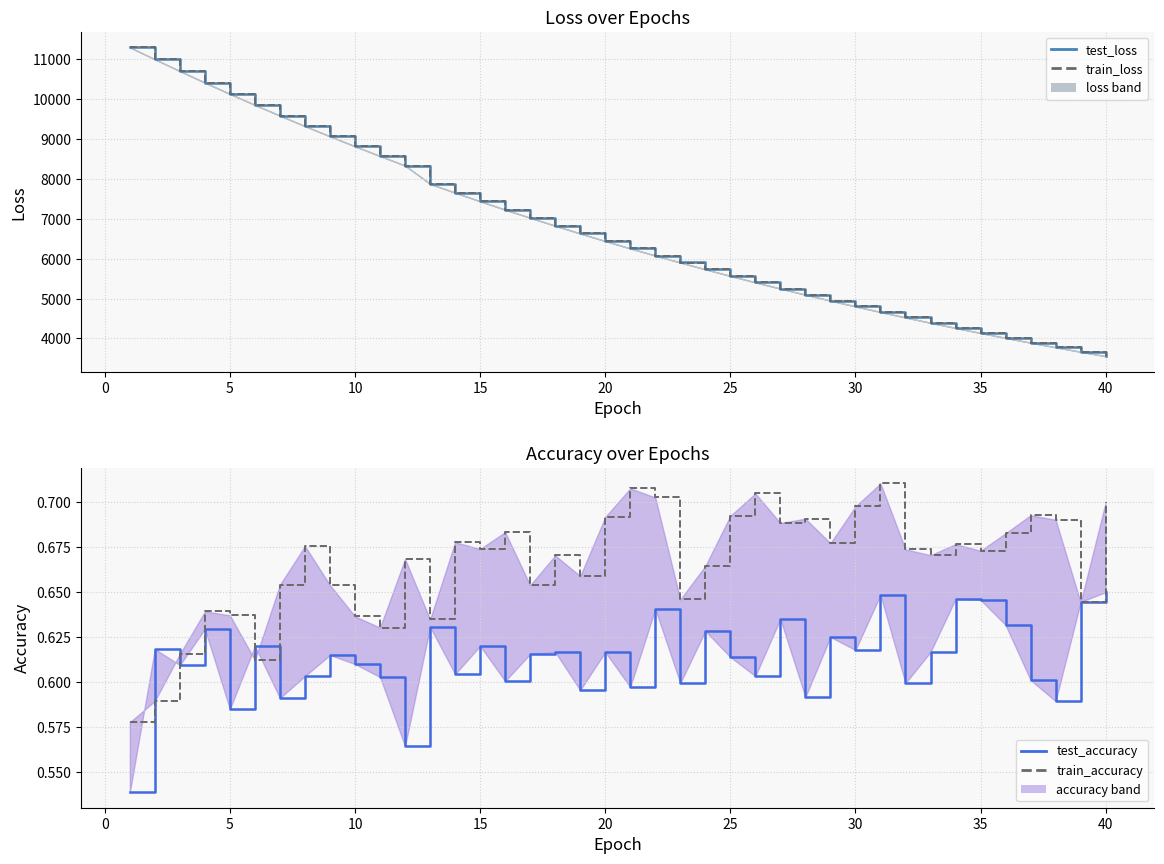

Count the number of categories in the chart.

40